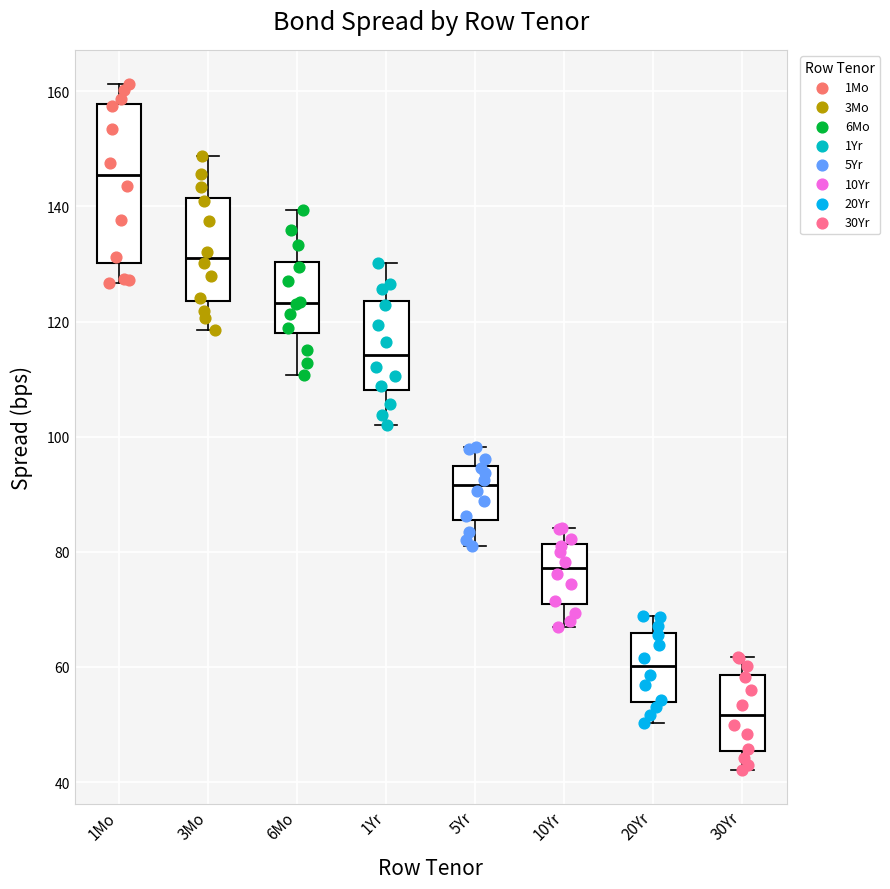

Comparing the boxes themselves (not the whiskers), which one is the tallest?

1Mo